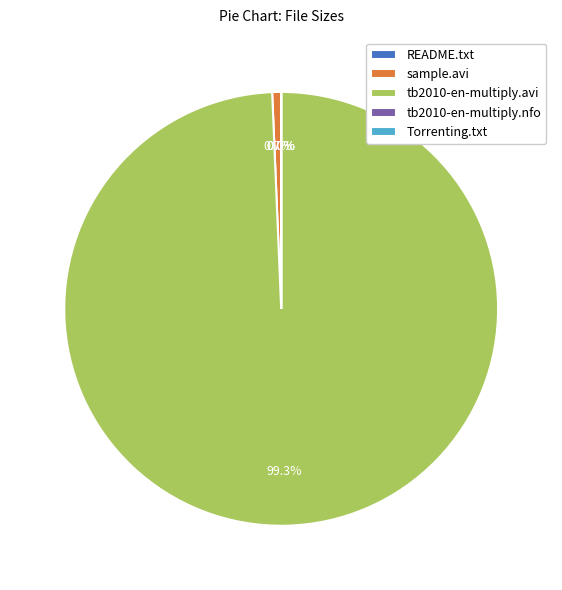

Does any single category account for the majority?

Yes